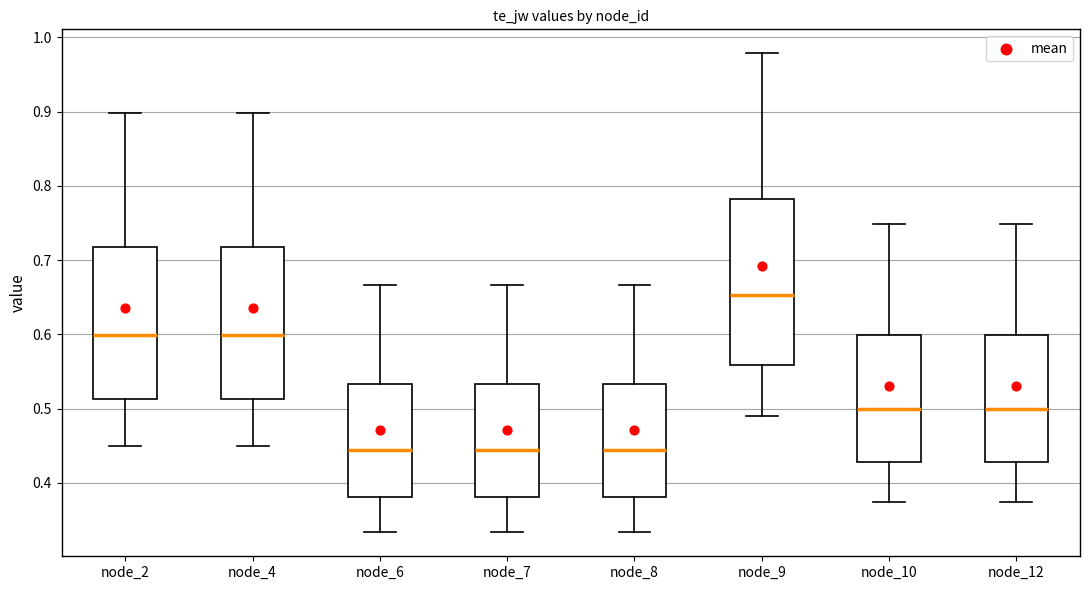

Comparing the boxes themselves (not the whiskers), which one is the tallest?

node_9